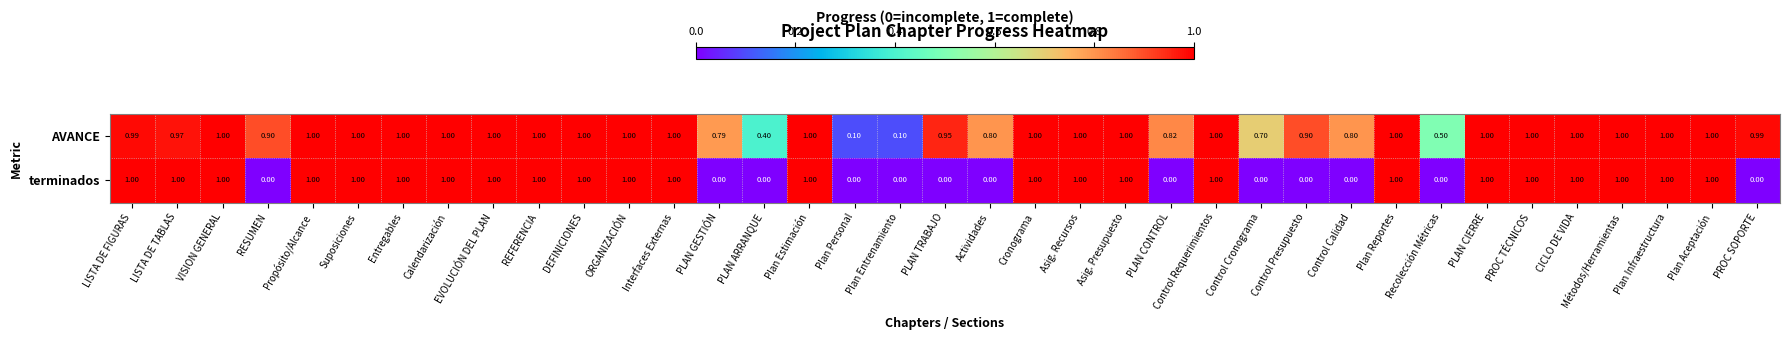

List the series in order of their overall mean, highest first.

AVANCE, terminados